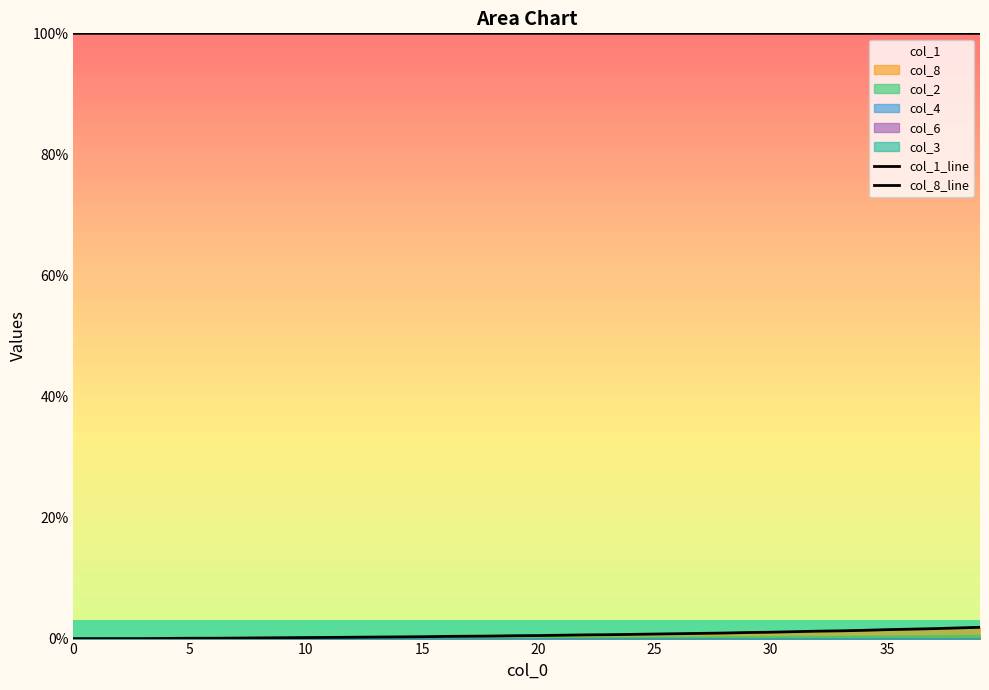

What is the label of the 25th point from the left?

24